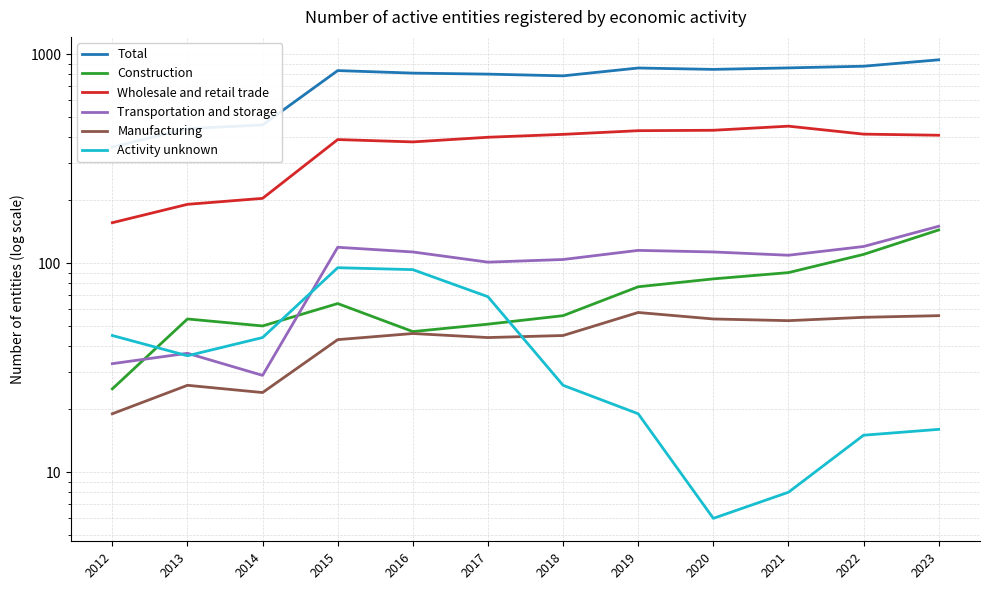

Is the value of Wholesale and retail trade at 2016 greater than the value of Total at 2018?

No